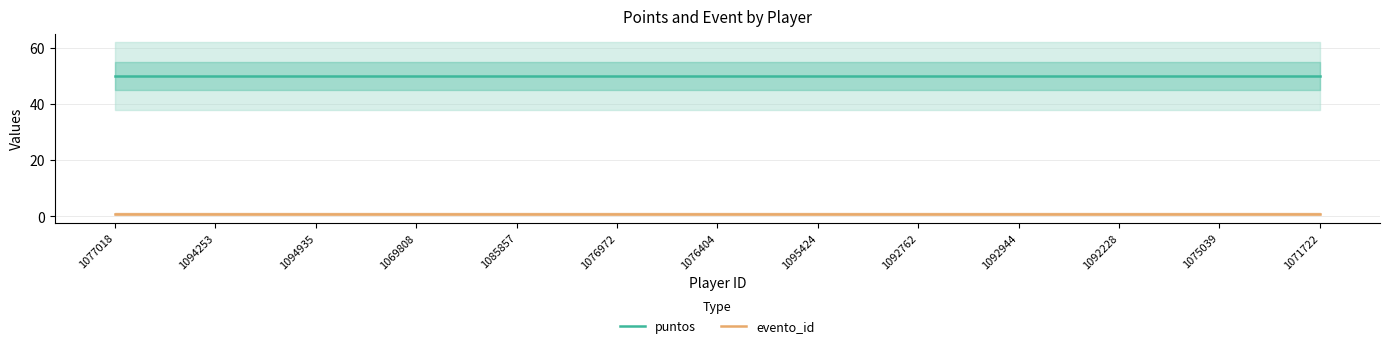

Which series changed the most between 1077018 and 1076404?

puntos